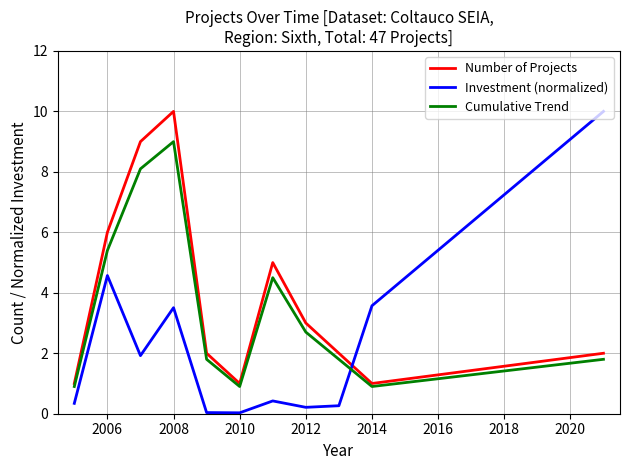

List the series in order of their overall mean, lowest first.

Investment (normalized), Cumulative Trend, Number of Projects